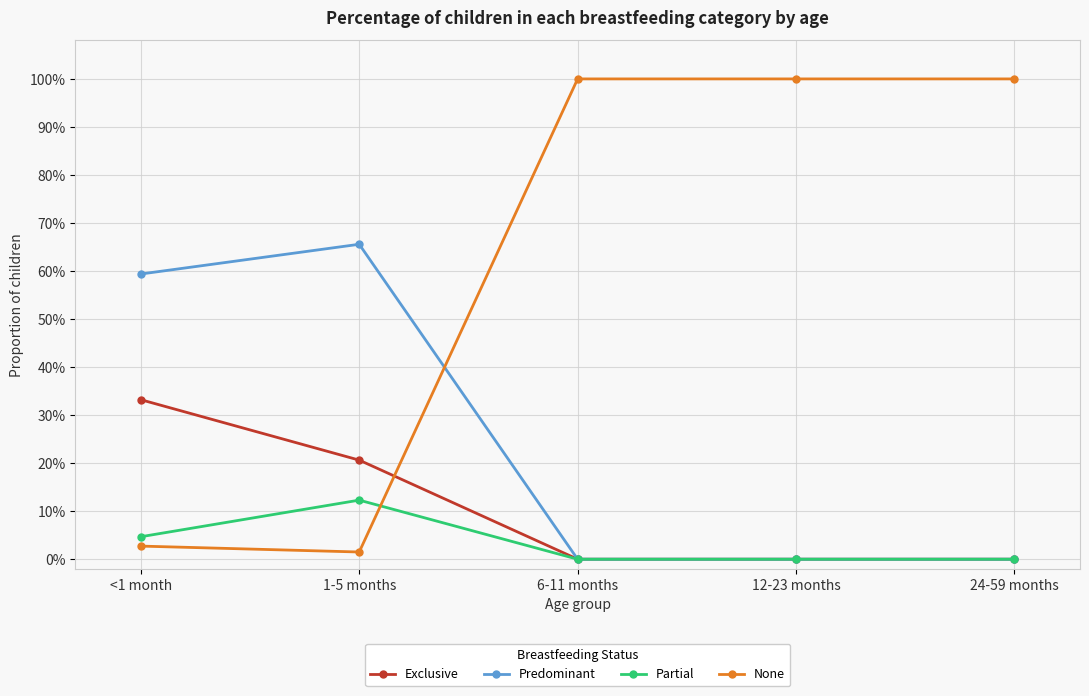

What is the label of the 2nd point from the left?

1-5 months